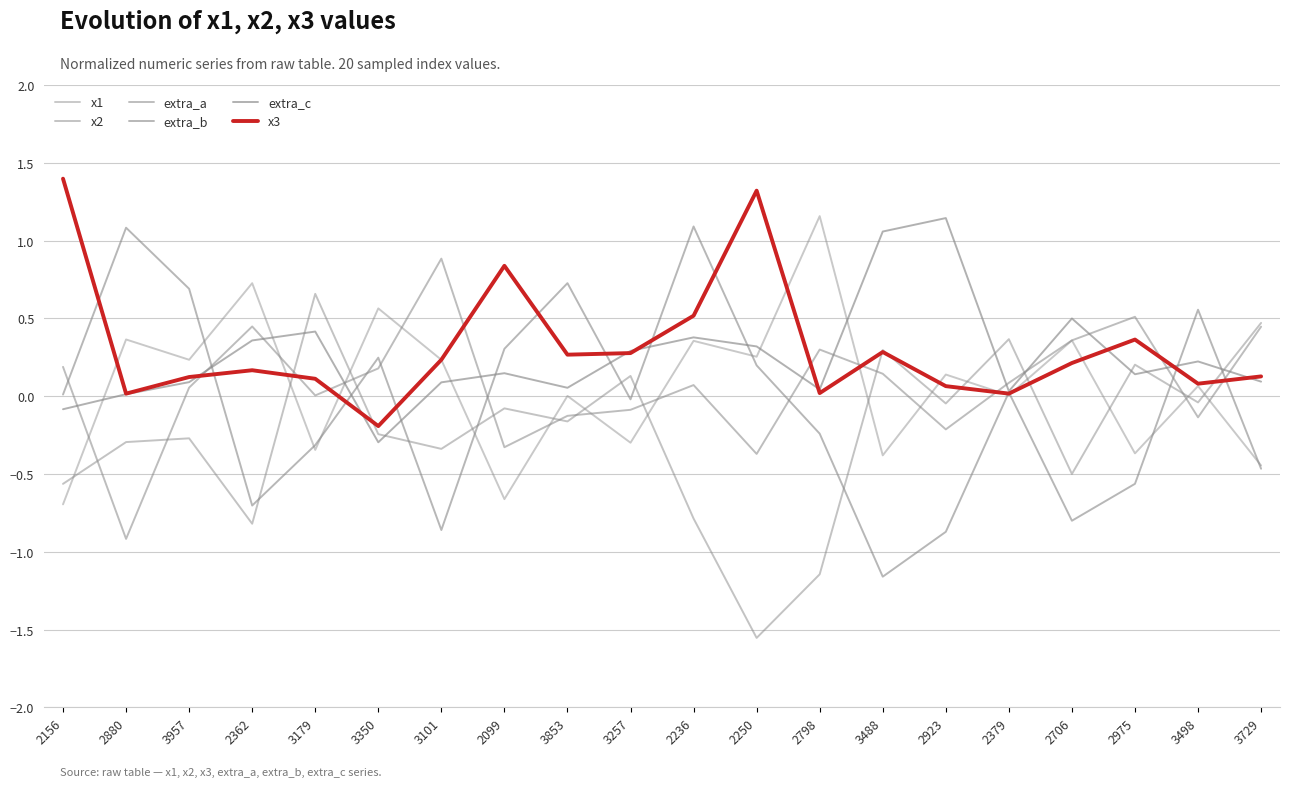

Is it true that extra_c equals 0.1 at 2099?

True